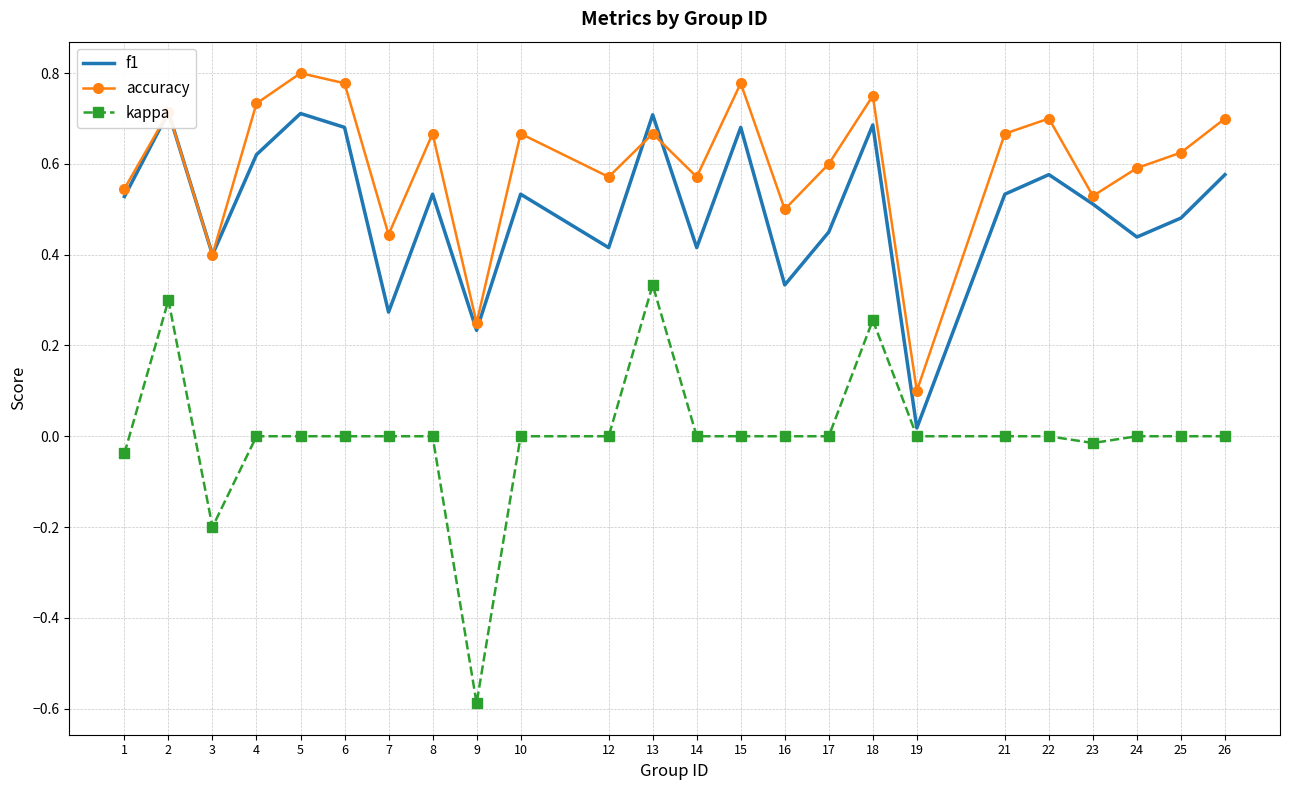

The f1 series shows 0.5 at 1. True or false?

True